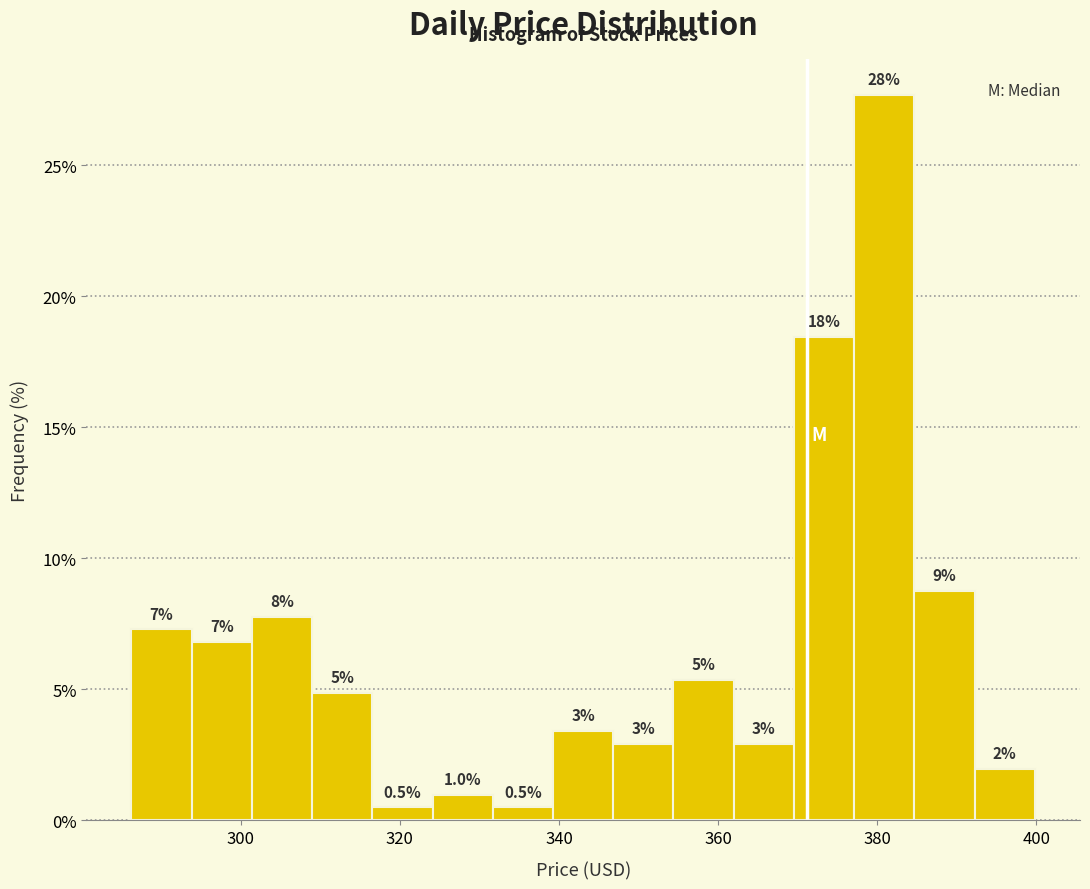

Read against the x-axis, roughly where is the centre of the tallest bar?

380